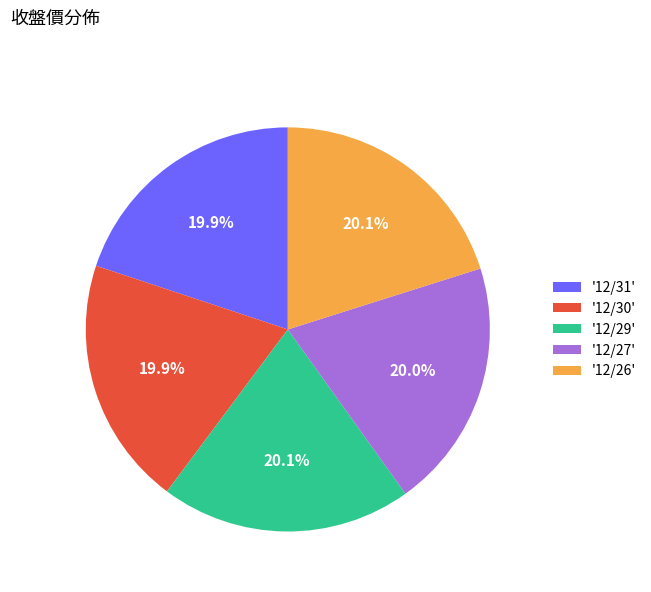

How much of the chart is everything except '12/27'?

80.0%